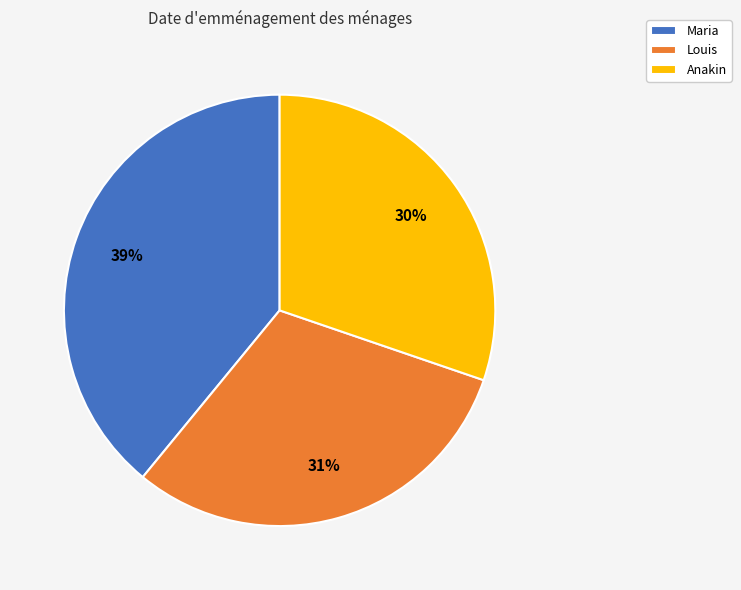

Which category has the biggest portion of the pie?

Maria